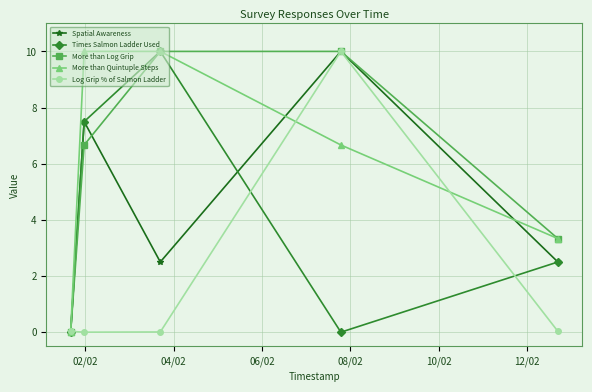

In Spatial Awareness, how many points are lower than both neighbors (excluding endpoints)?

1